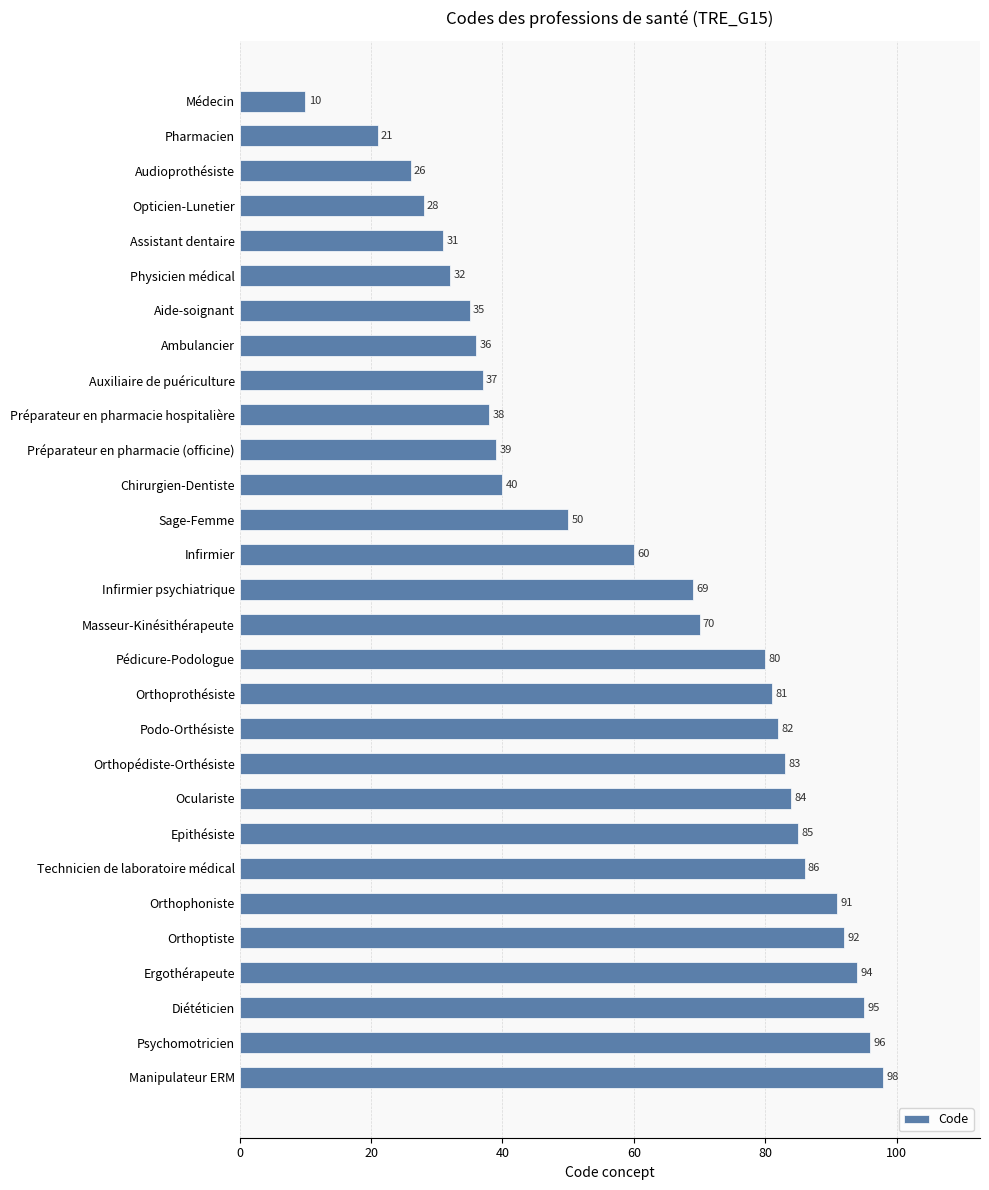

What is the label of the 13th bar from the top?

Sage-Femme